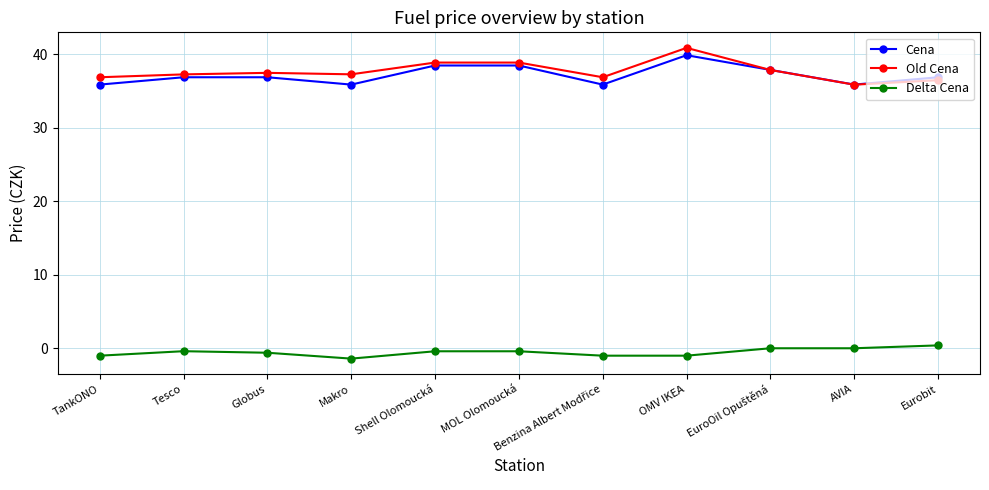

Which series has the largest total across all categories?

Old Cena